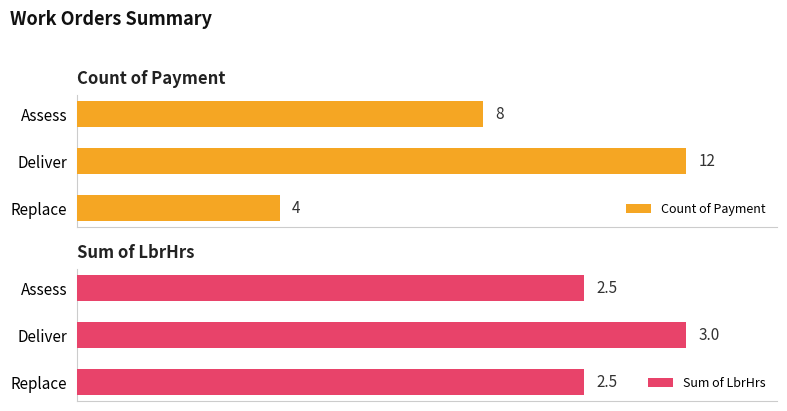

What is the value of the Count of Payment bar at the 1st from the left?

8.0